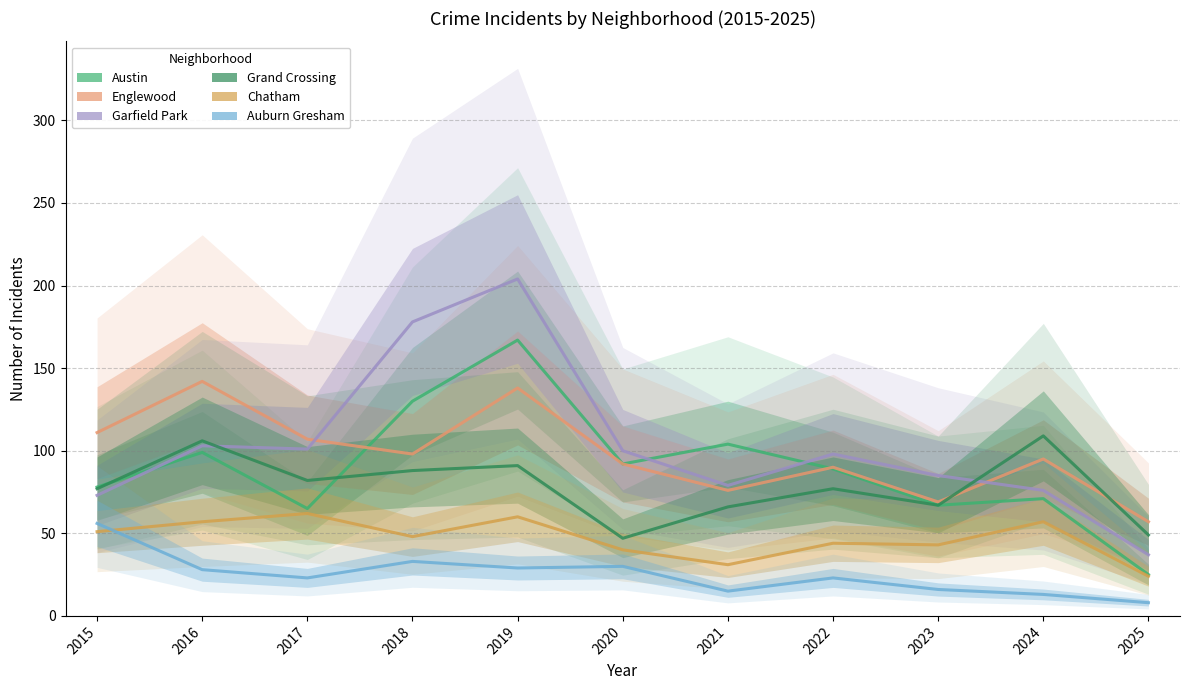

At which label is Auburn Gresham closest to 32?

2018